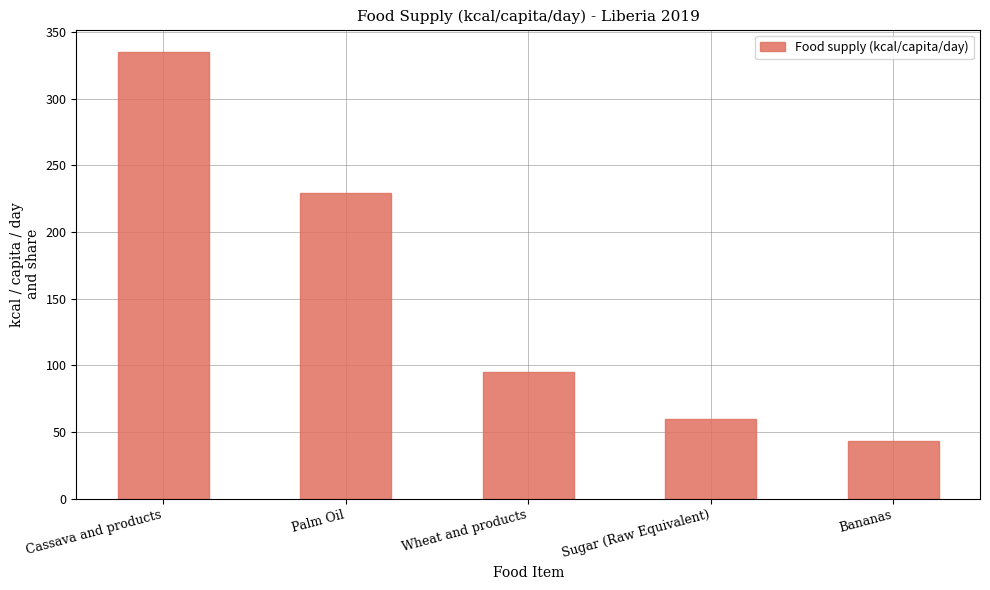

What is the difference between the second highest and second lowest values?

169